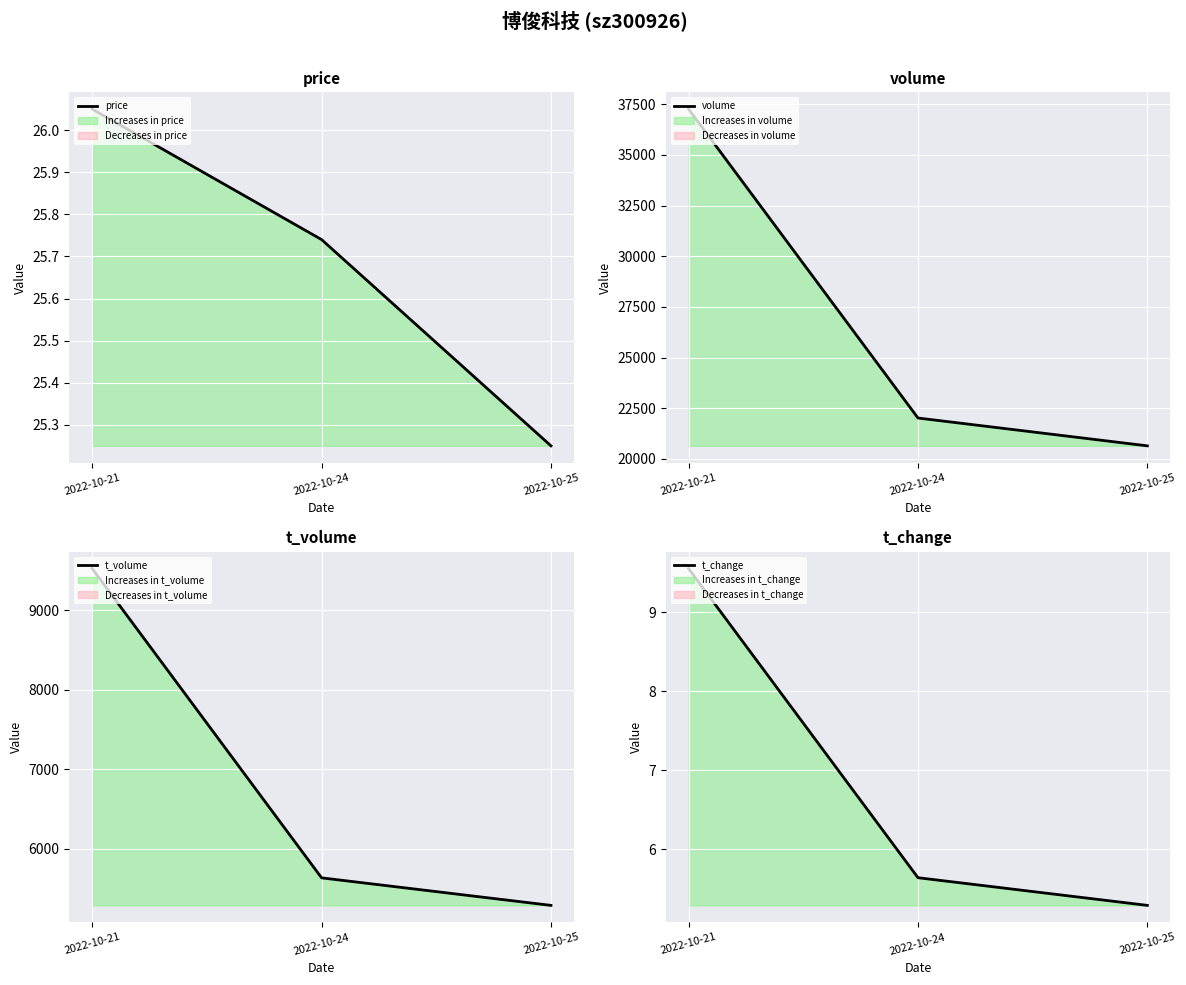

What is the value of the price point at the 3rd from the left?

25.2